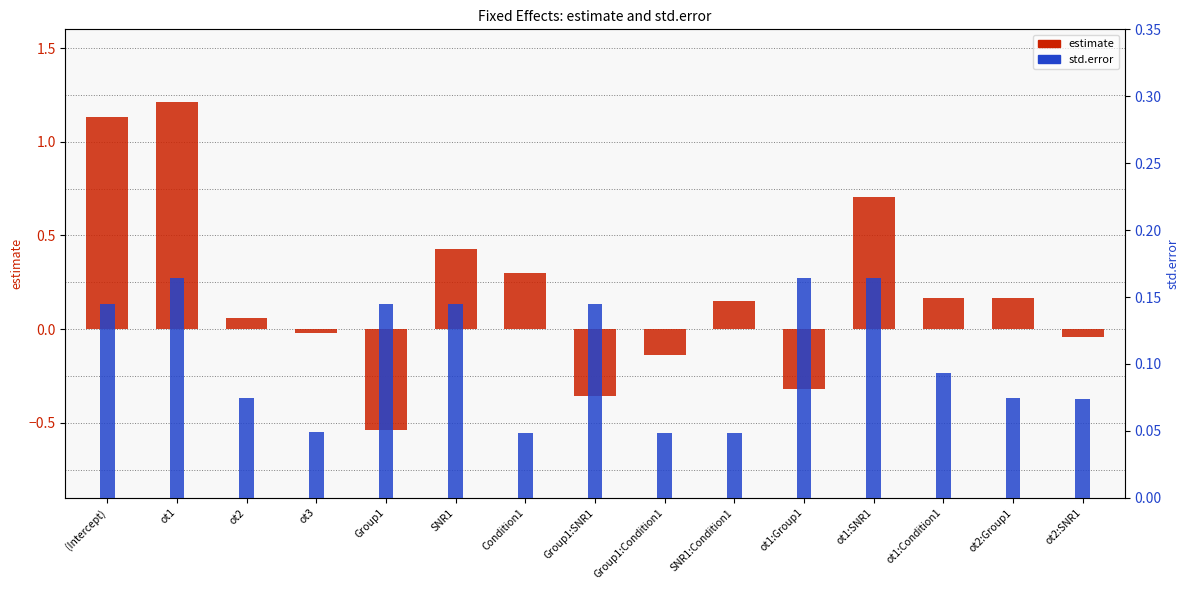

What is the difference between the maximum and second lowest values in the std.error series?

0.1